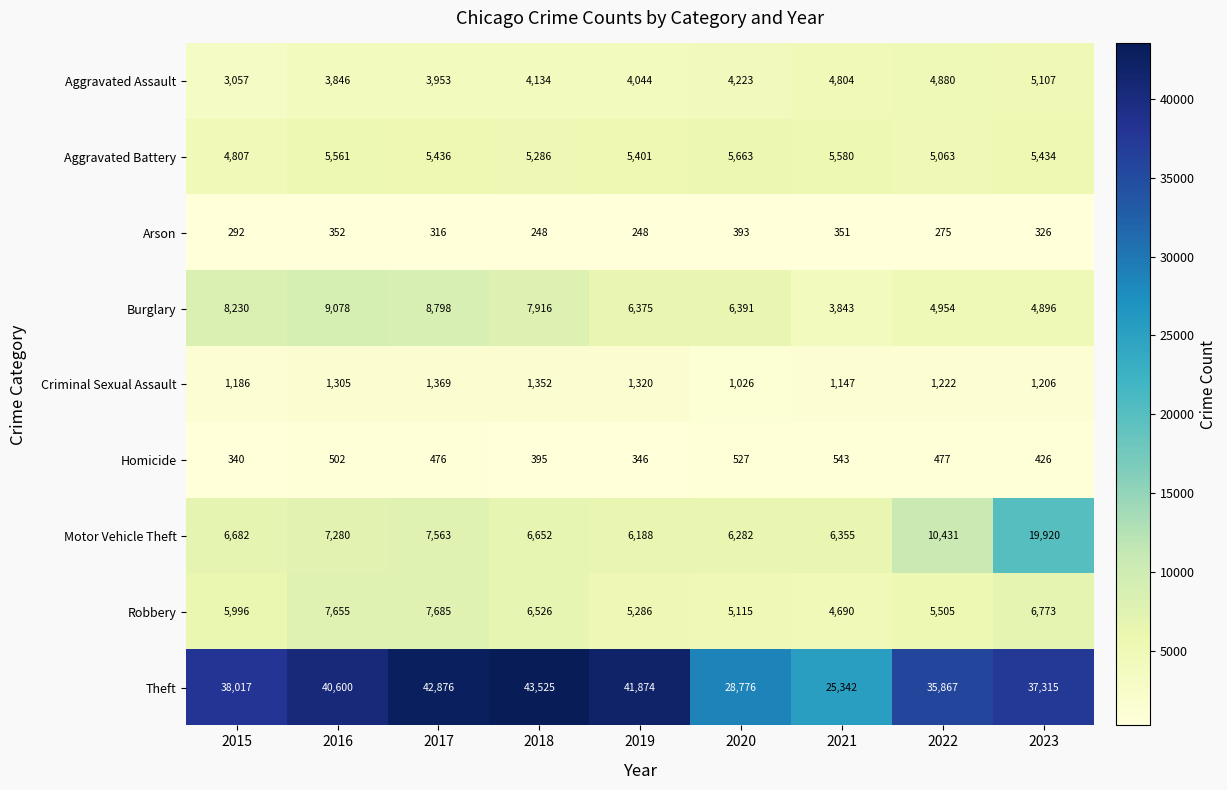

What is the difference between the Motor Vehicle Theft values at 2016 and 2023?

12640